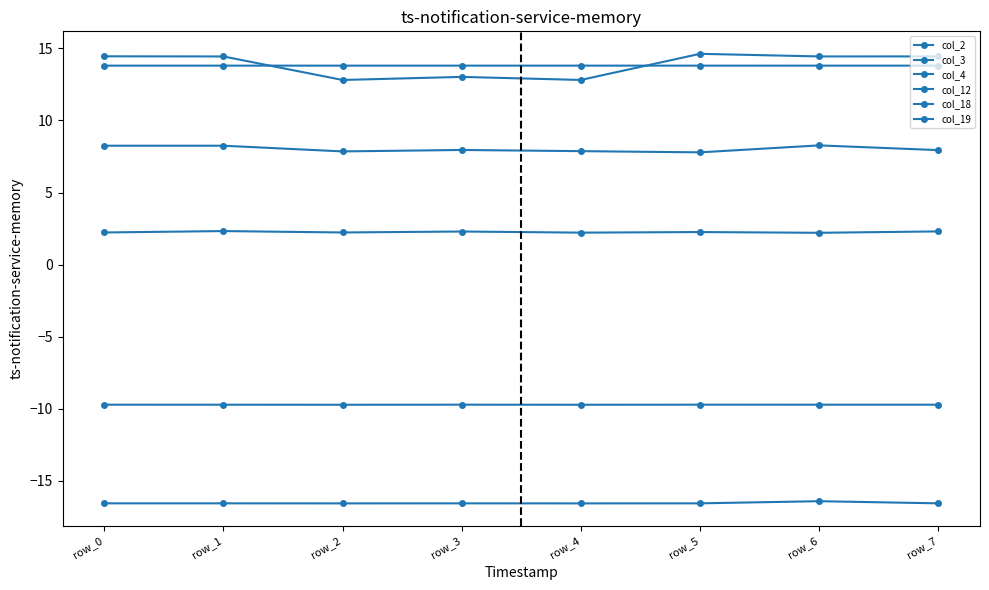

How many categories are shown in the chart?

8